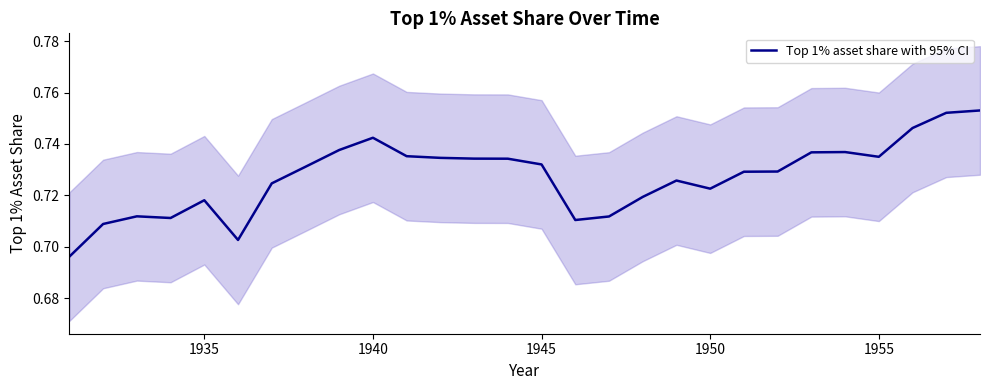

True or false: Top 1% asset share with 95% CI has a value of 1.0 at 1950.

False